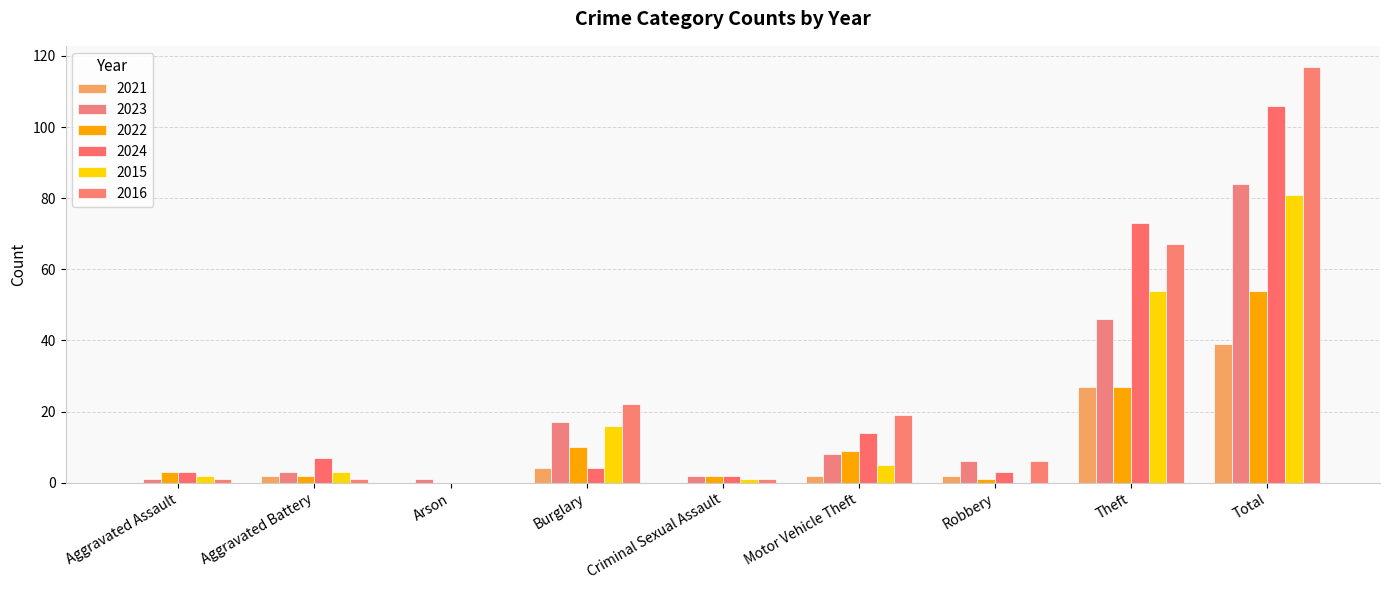

What is the sum of all 2021 values?

76